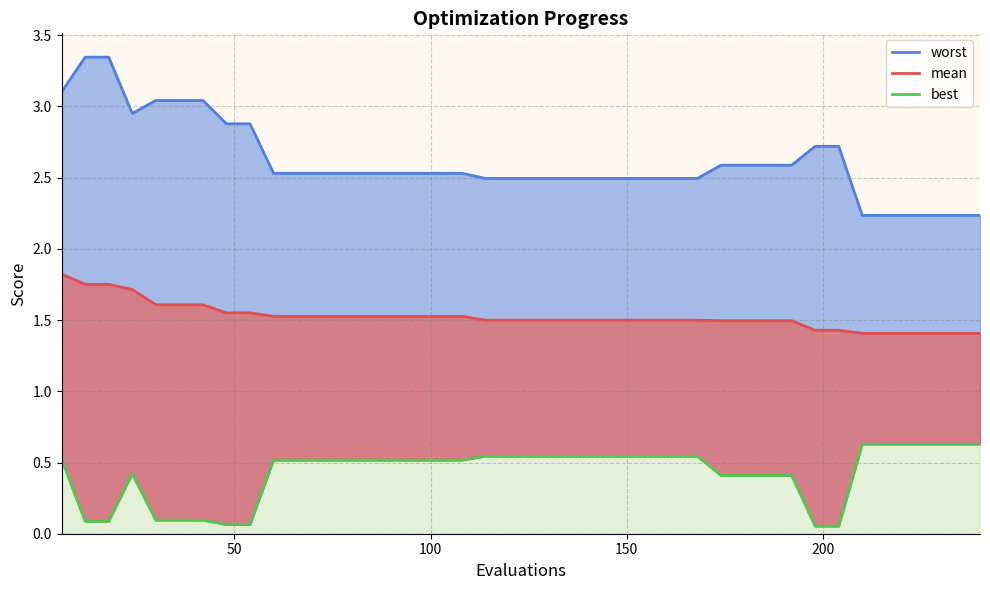

How many data points does each series have?

40